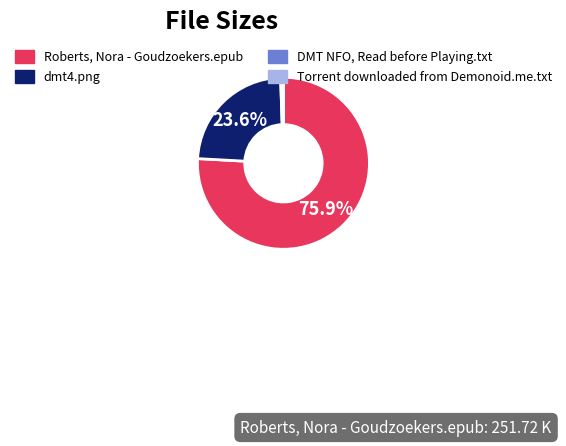

To the nearest percent, what portion does dmt4.png represent?

24%